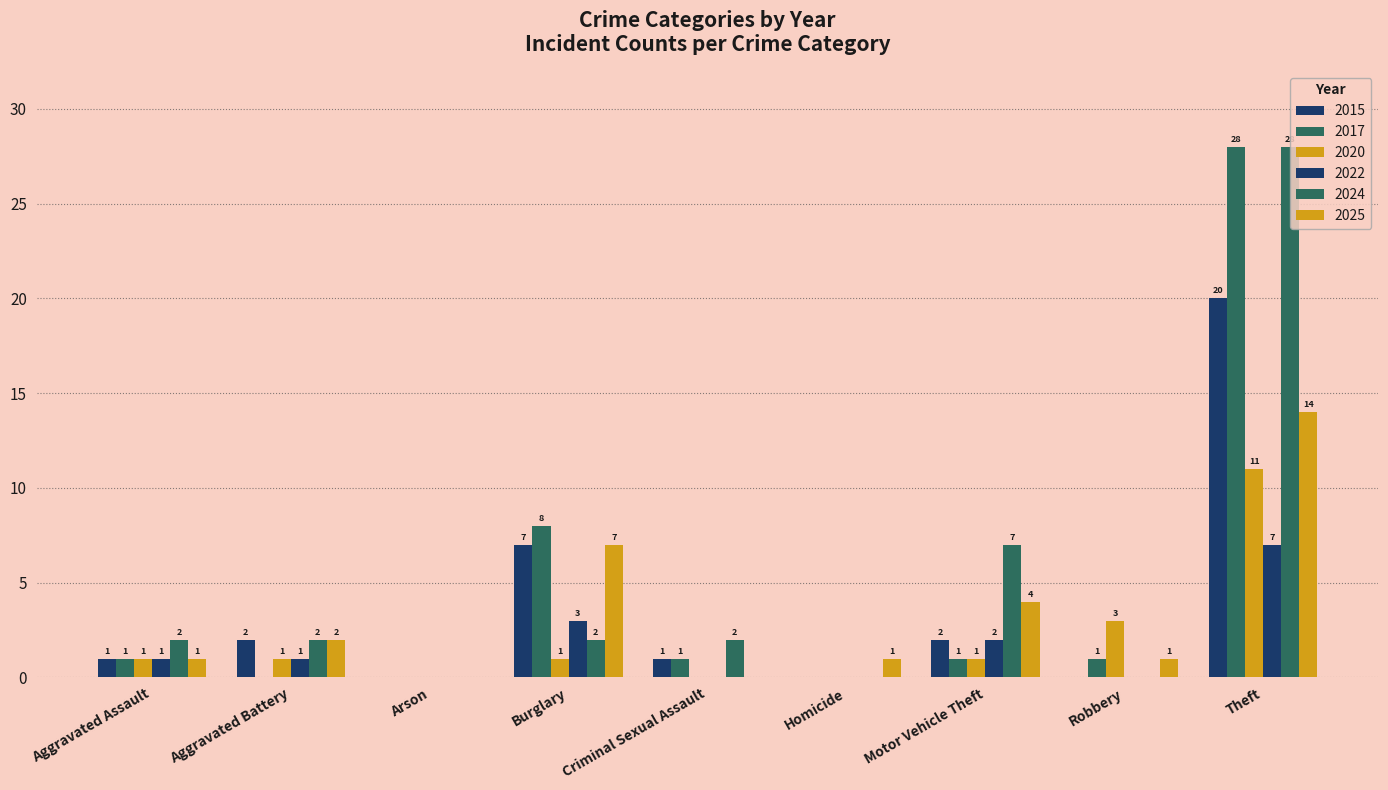

Rank the series at Aggravated Battery from highest to lowest value.

2015, 2024, 2025, 2020, 2022, 2017